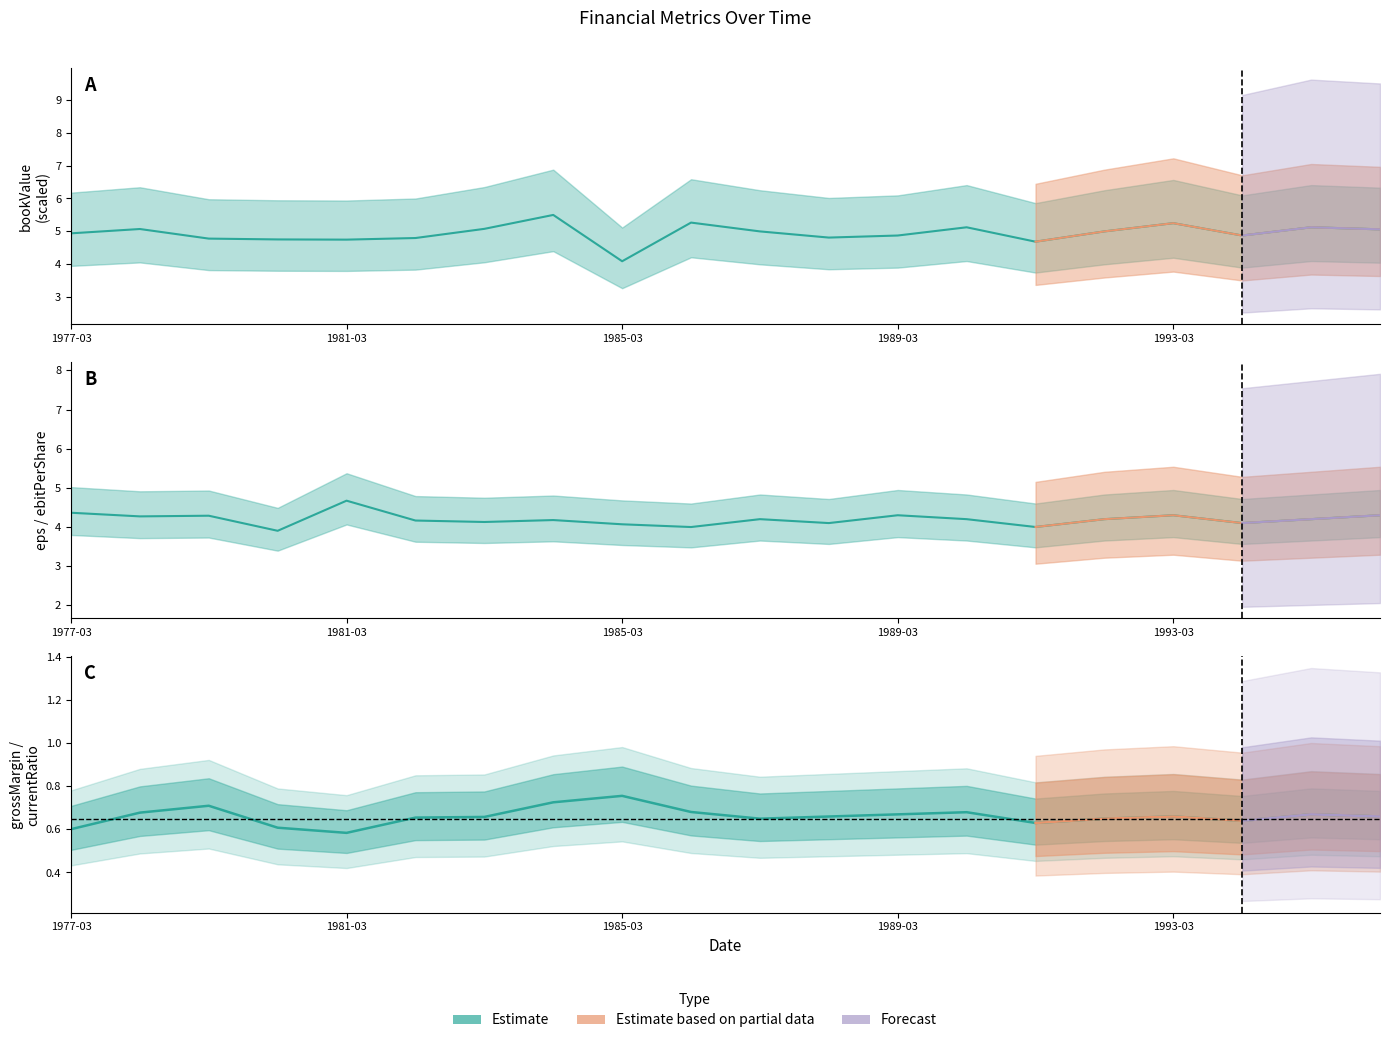

Reading left to right, extract all data points from this chart.

bookValue: 4.9	5.1	4.8	4.8	4.8	4.8	5.1	5.5	4.1	5.3	5.0	4.8	4.9	5.1	4.7	5.0	5.2	4.9	5.1	5.1
eps: 4.4	4.3	4.3	3.9	4.7	4.2	4.1	4.2	4.1	4.0	4.2	4.1	4.3	4.2	4.0	4.2	4.3	4.1	4.2	4.3
grossMargin: 0.6	0.7	0.7	0.6	0.6	0.7	0.7	0.7	0.8	0.7	0.7	0.7	0.7	0.7	0.6	0.7	0.7	0.6	0.7	0.7